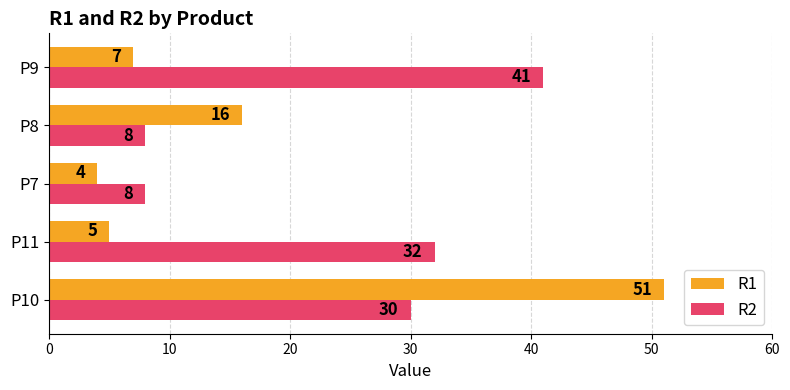

The R1 series shows 13 at P10. True or false?

False